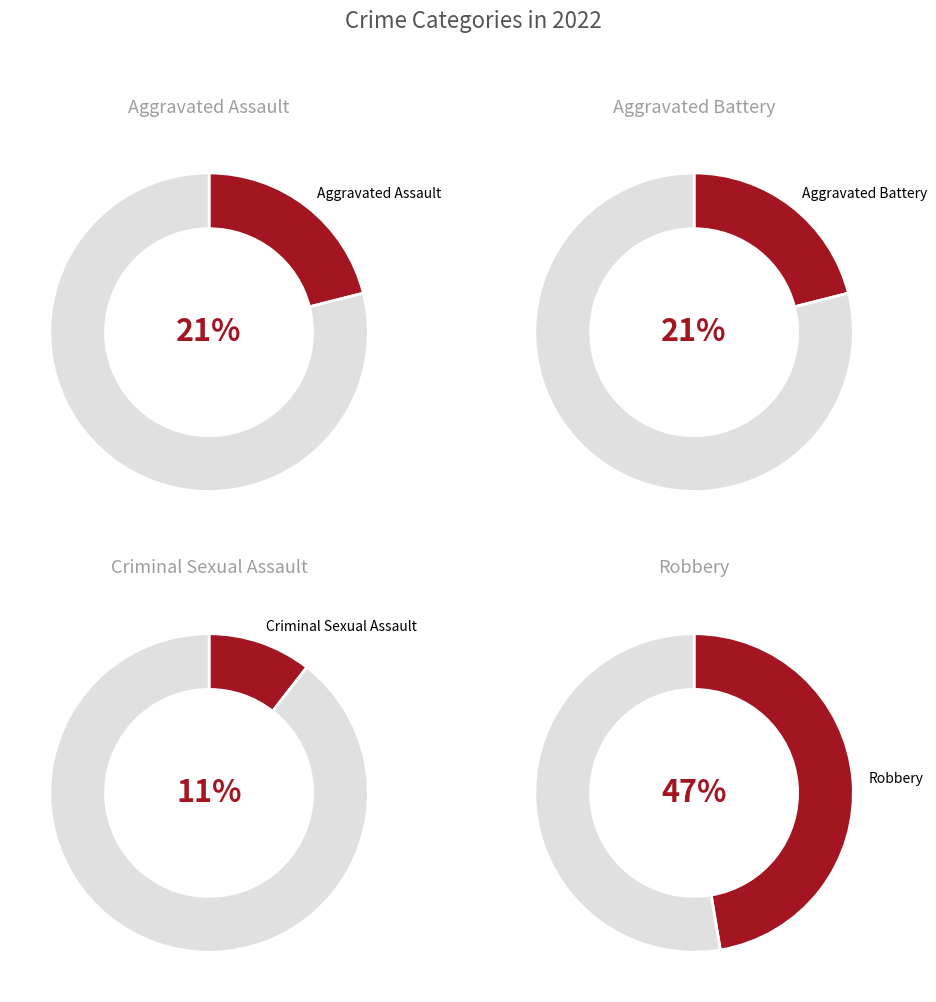

What is the ratio of the value at Aggravated Battery to the value at Robbery?

0.4